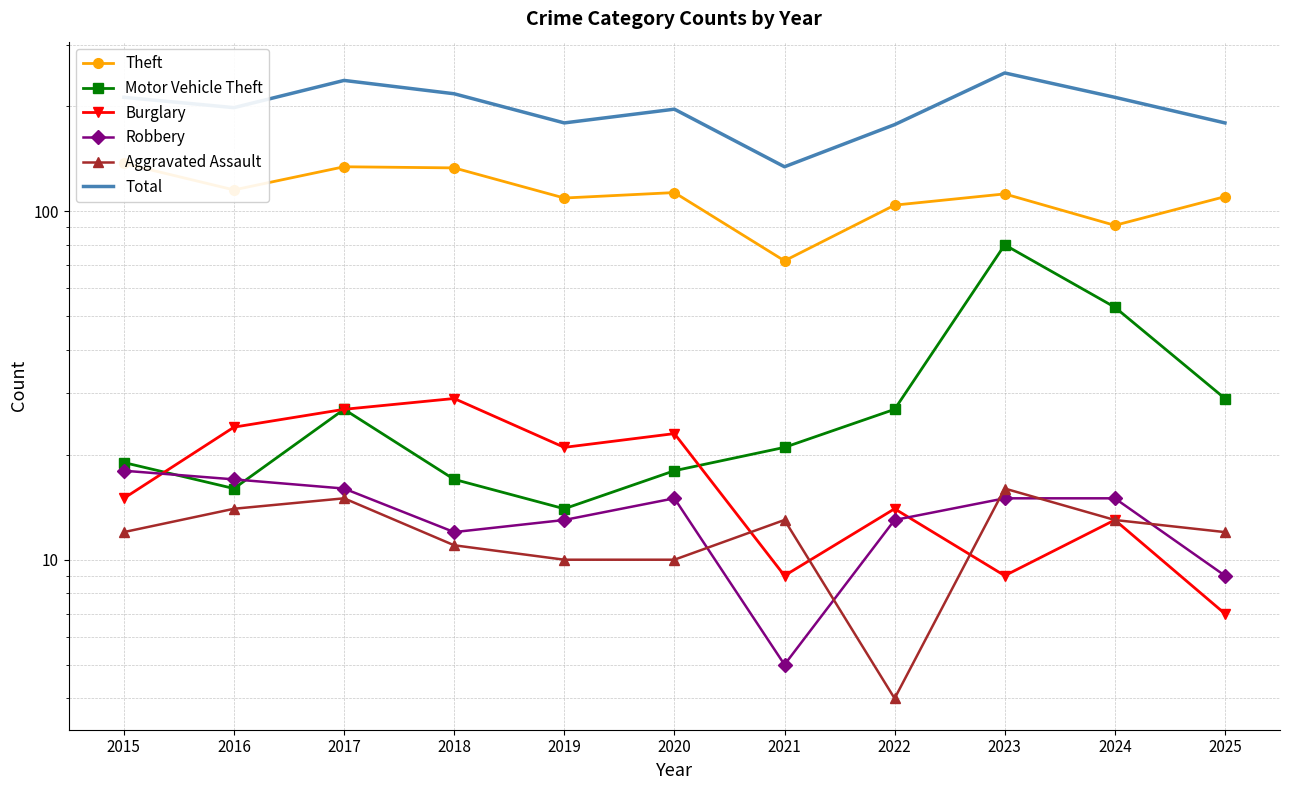

How many values in the Aggravated Assault series are below 12?

4